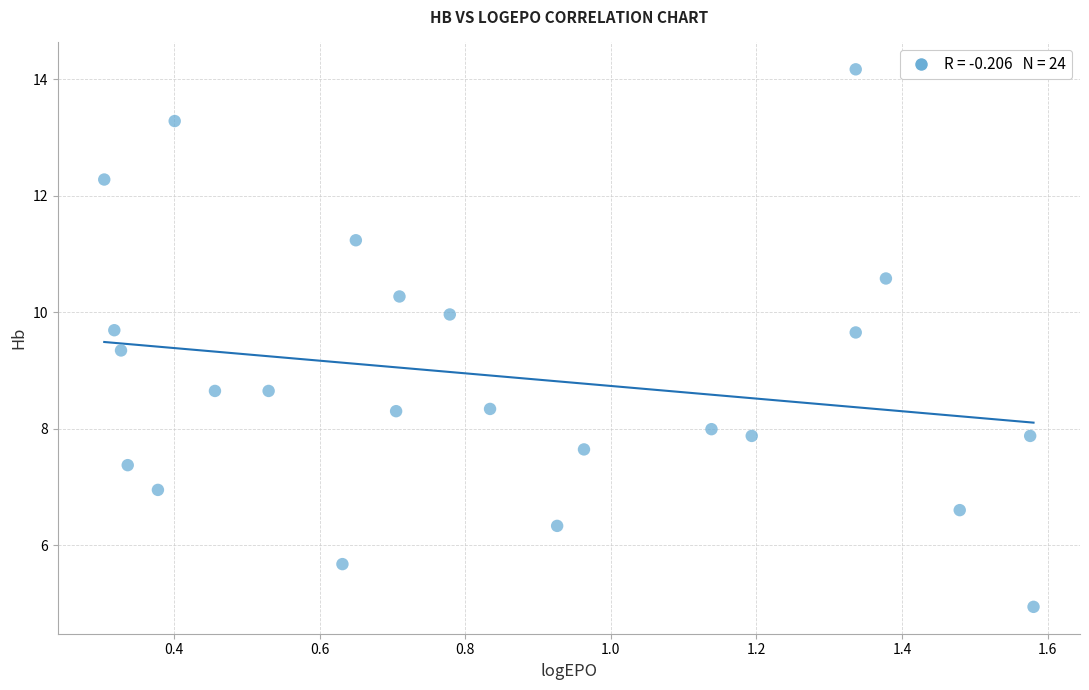

What is the range of Y values (max minus min)?

9.2